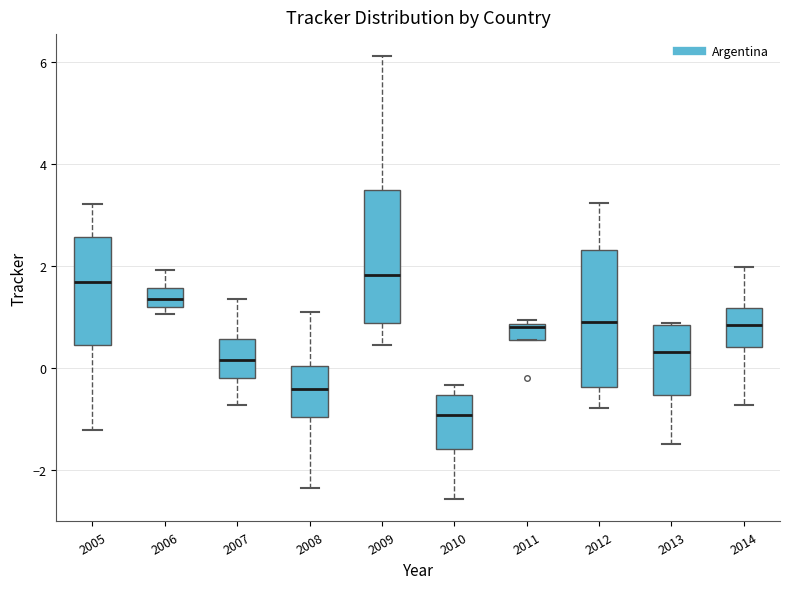

Reading left to right, read every box against the y-axis: the position of its median line, the range the box covers, and the ends of its whiskers. The values are not printed on the chart, so give them approximately, as read against the axis.

2005: median 1.6, box 0.4 to 2.6, whiskers -1.2 to 3.2
2006: median 1.4, box 1.2 to 1.6, whiskers 1.0 to 2.0
2007: median 0.2, box -0.2 to 0.6, whiskers -0.8 to 1.4
2008: median -0.4, box -1.0 to 0.0, whiskers -2.4 to 1.2
2009: median 1.8, box 0.8 to 3.4, whiskers 0.4 to 6.2
2010: median -1.0, box -1.6 to -0.6, whiskers -2.6 to -0.4
2011: median 0.8, box 0.6 to 0.8, whiskers 0.6 to 1.0
2012: median 0.8, box -0.4 to 2.4, whiskers -0.8 to 3.2
2013: median 0.4, box -0.6 to 0.8, whiskers -1.4 to 0.8
2014: median 0.8, box 0.4 to 1.2, whiskers -0.8 to 2.0